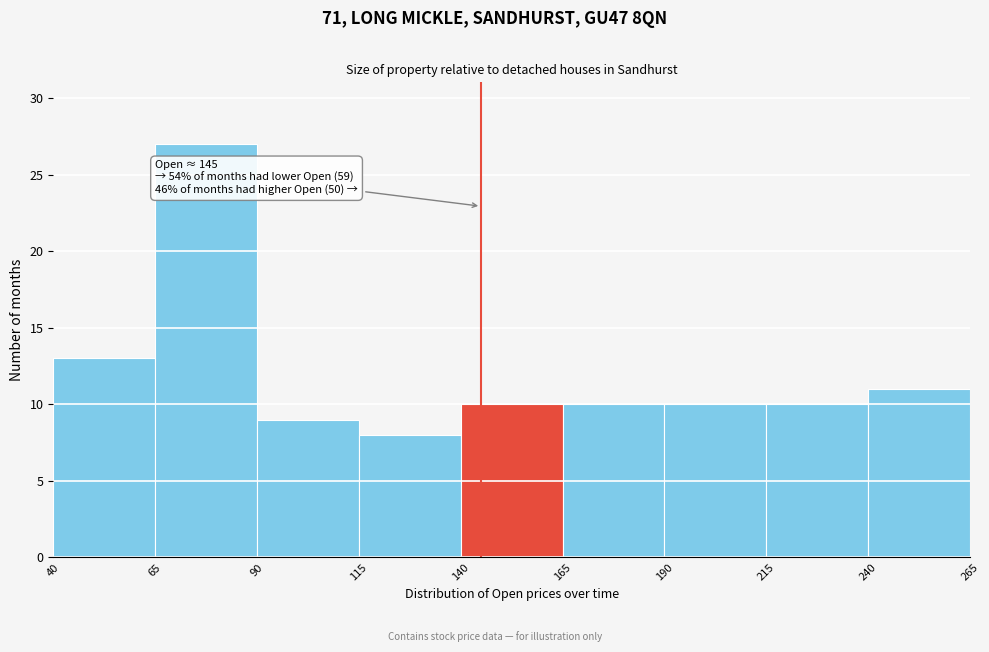

Over which range of the x-axis is the bar tallest?

65 to 90